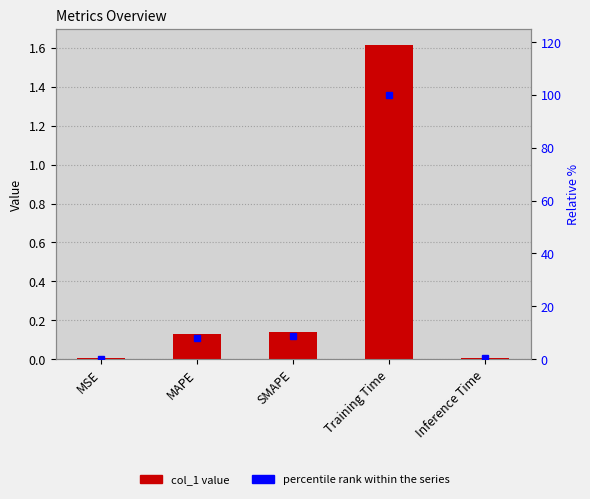

Where is col_1 nearest to the value 0?

MSE